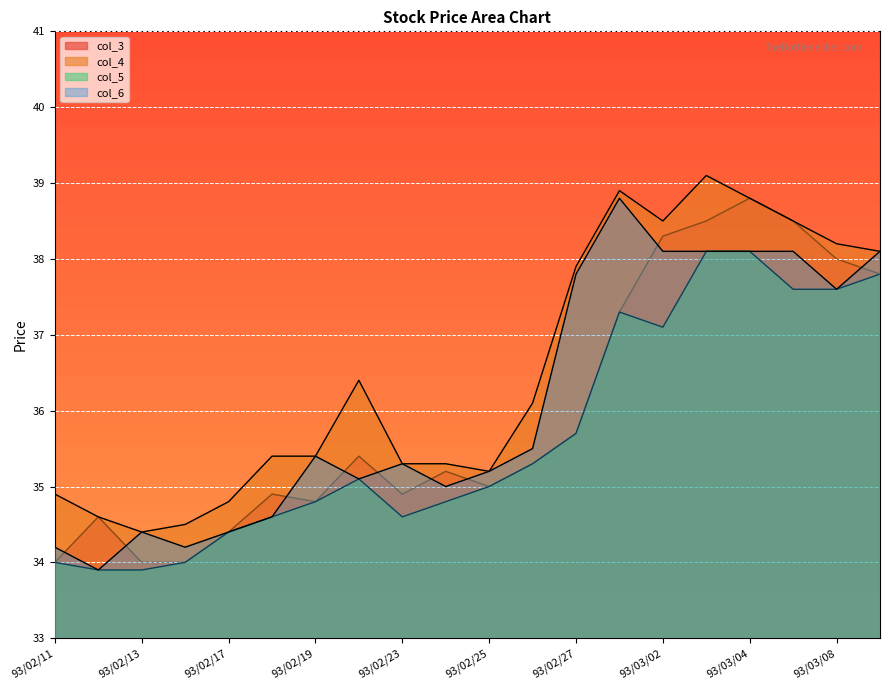

Which series has the widest spread of values?

col_6